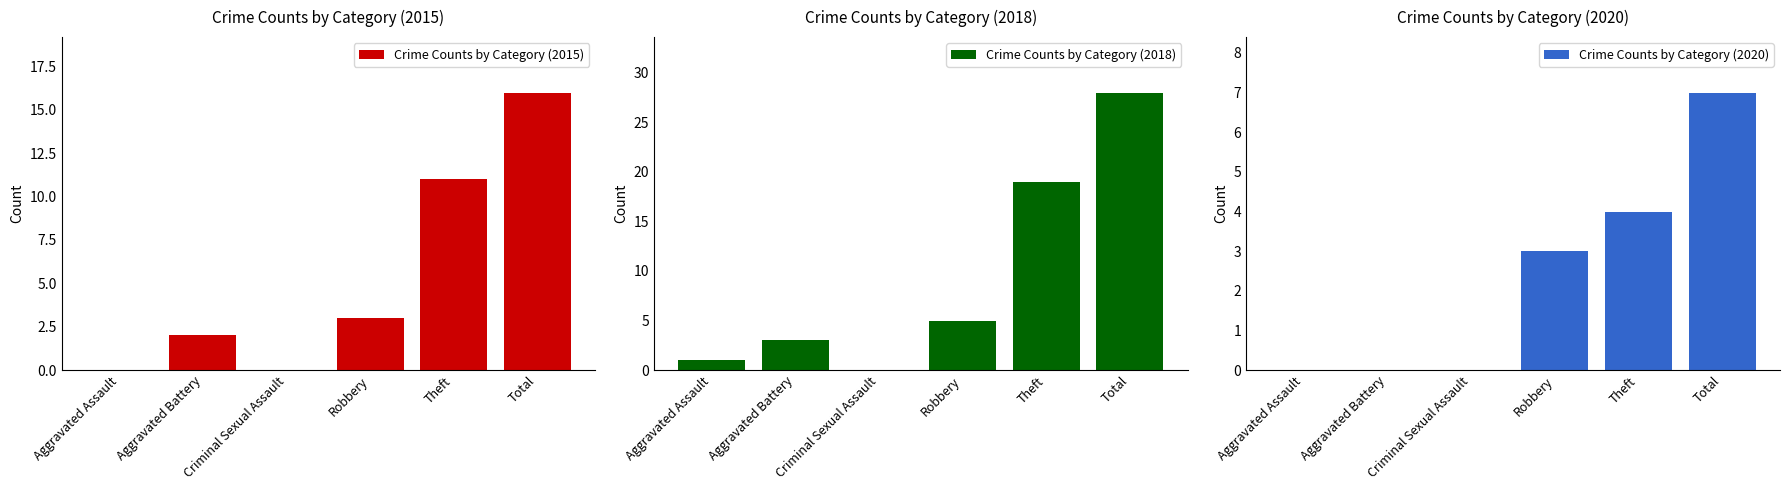

Reading left to right, transcribe all the data shown in this chart.

Crime Counts by Category (2015): 0	2	0	3	11	16
Crime Counts by Category (2018): 1	3	0	5	19	28
Crime Counts by Category (2020): 0	0	0	3	4	7